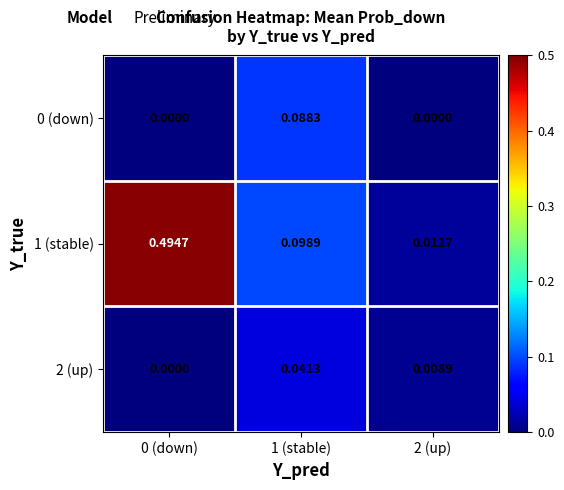

Is the value of 2 (up) at 0 (down) greater than the value of 0 (down) at 1 (stable)?

No